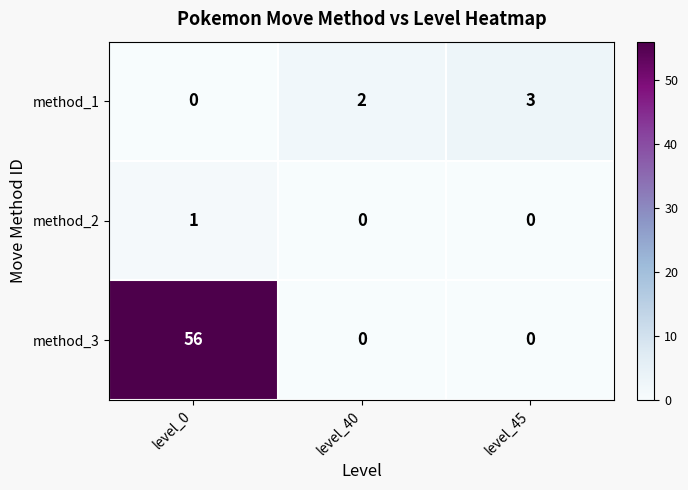

The value of method_2 at level_40 is 0. True or false?

True